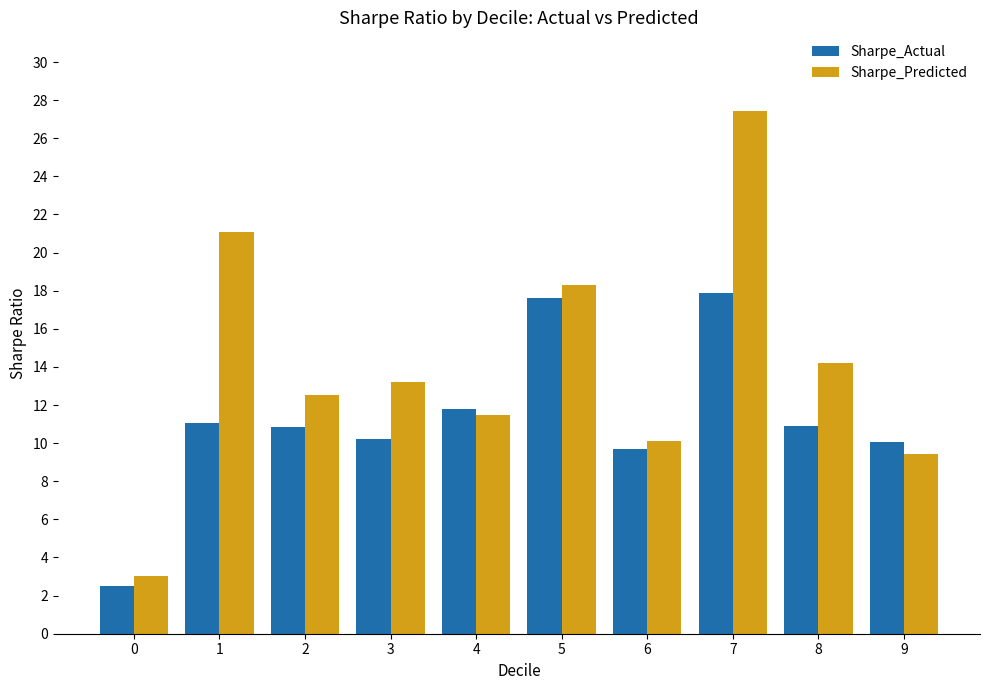

What is the value of the Sharpe_Actual bar at the 9th from the left?

10.9